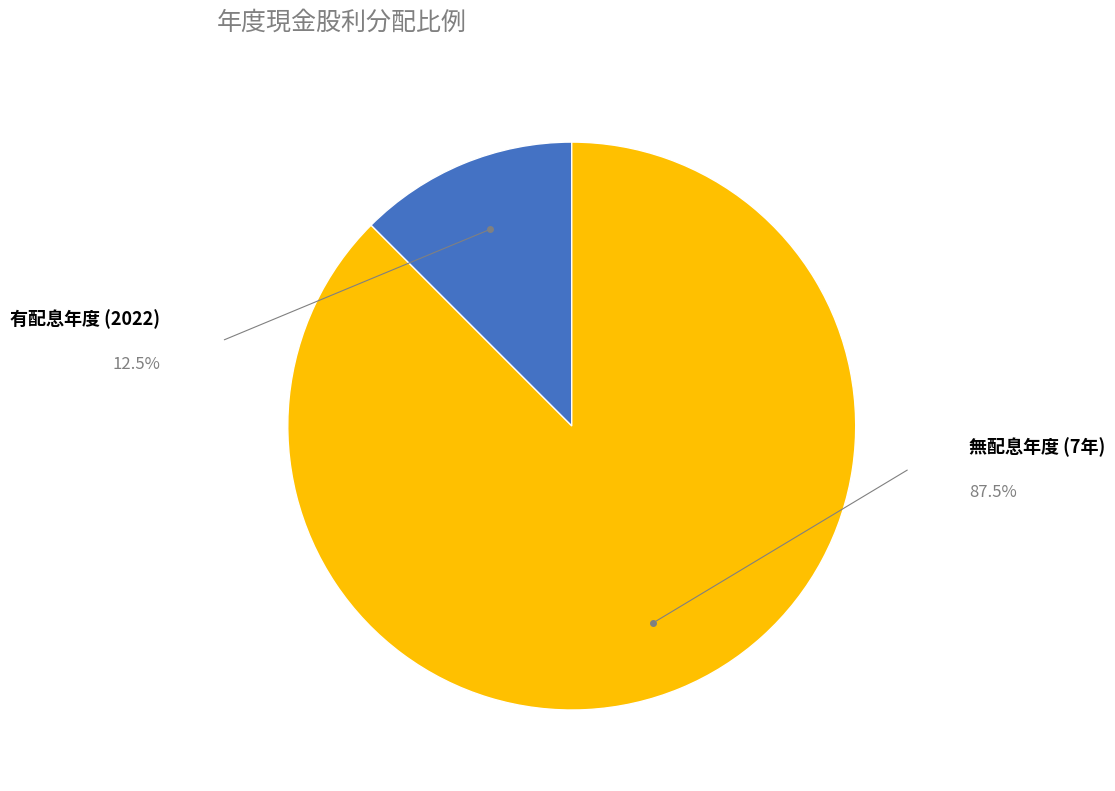

Does any single category account for the majority?

Yes